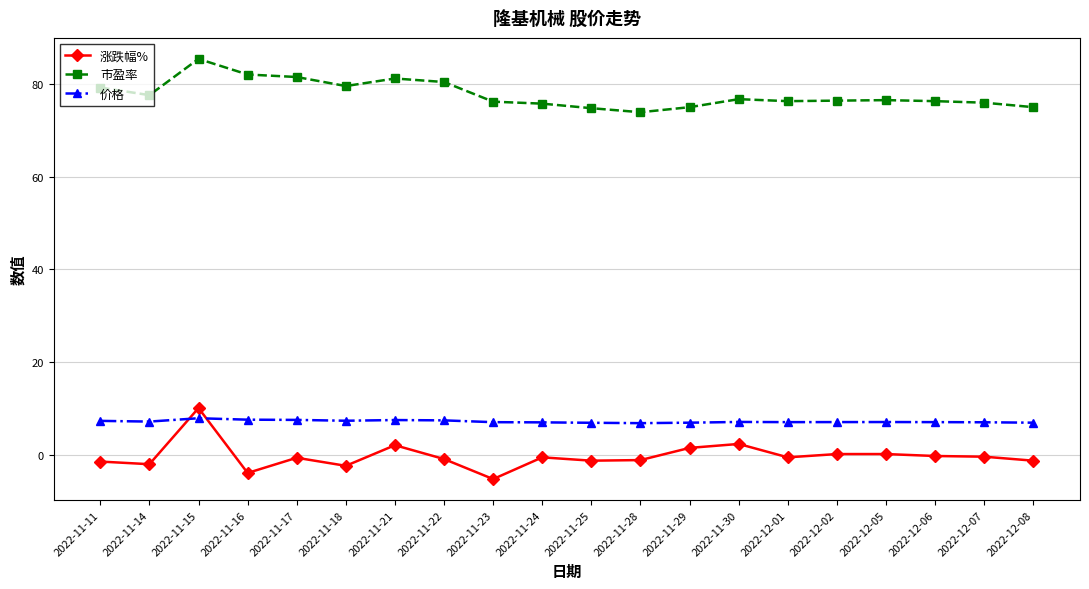

Where is the first local maximum for 涨跌幅%?

2022-11-15